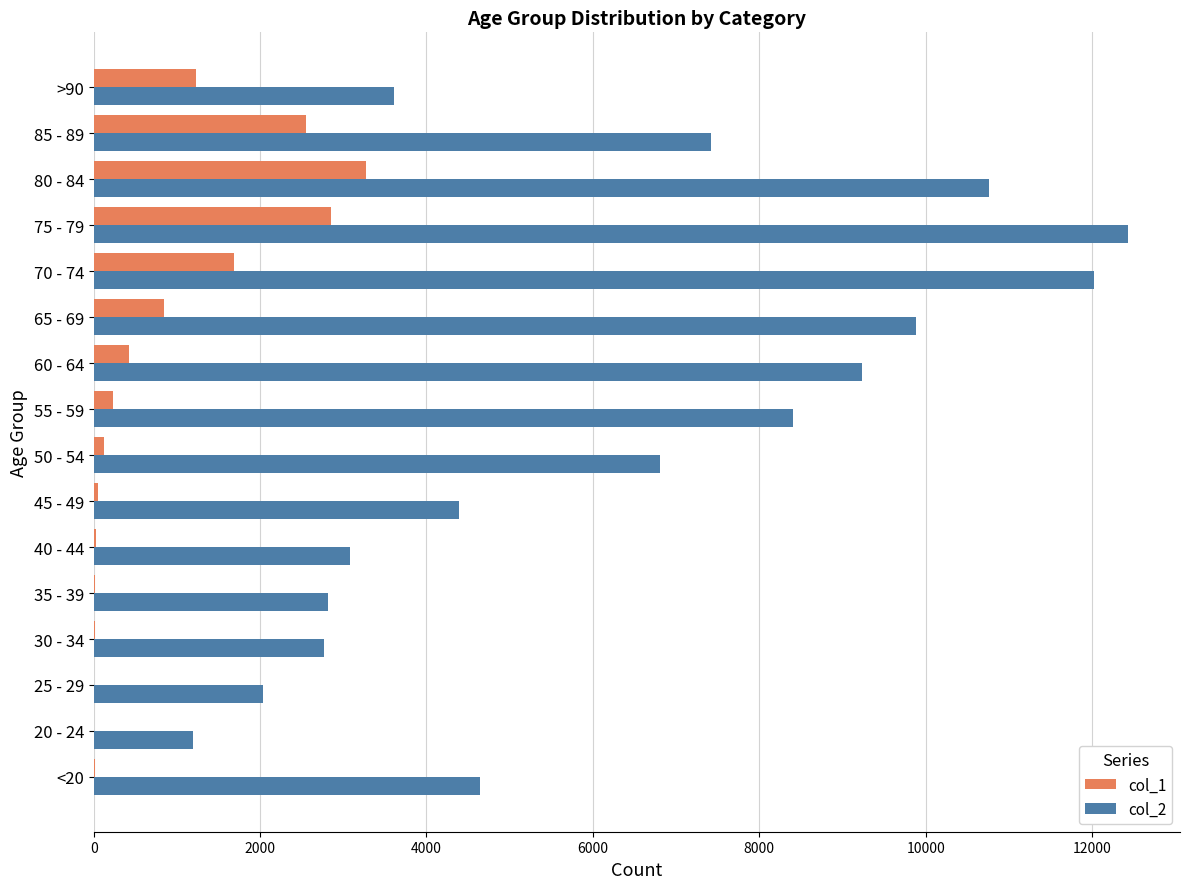

What is the maximum value shown in the chart?

12434